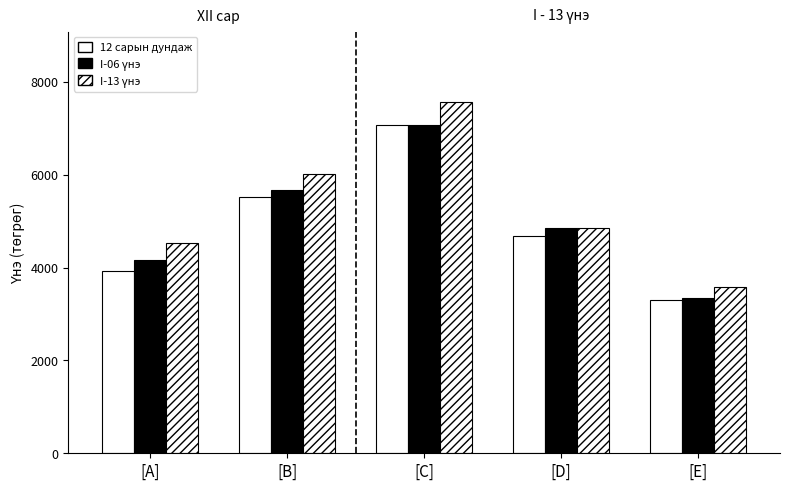

Rank the series at [A] from highest to lowest value.

I-13 үнэ, I-06 үнэ, 12 сарын дундаж